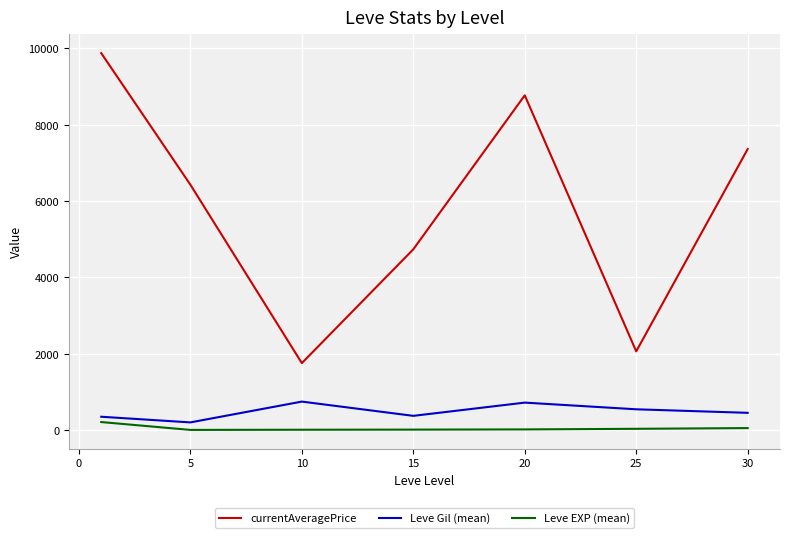

Which series has the largest range (max minus min)?

currentAveragePrice